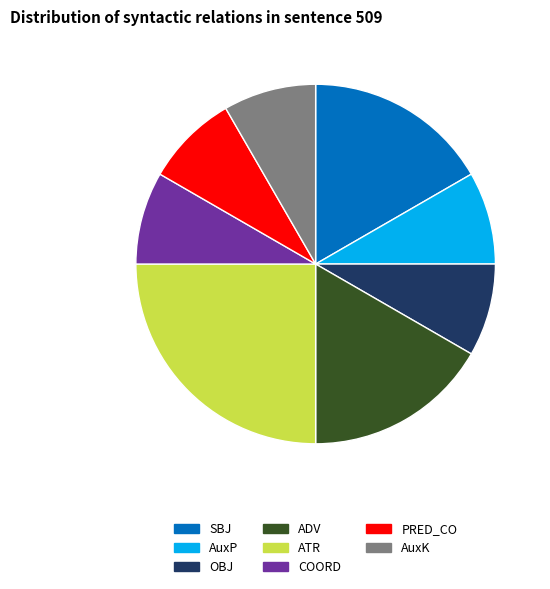

Does COORD represent more than half of the total?

No